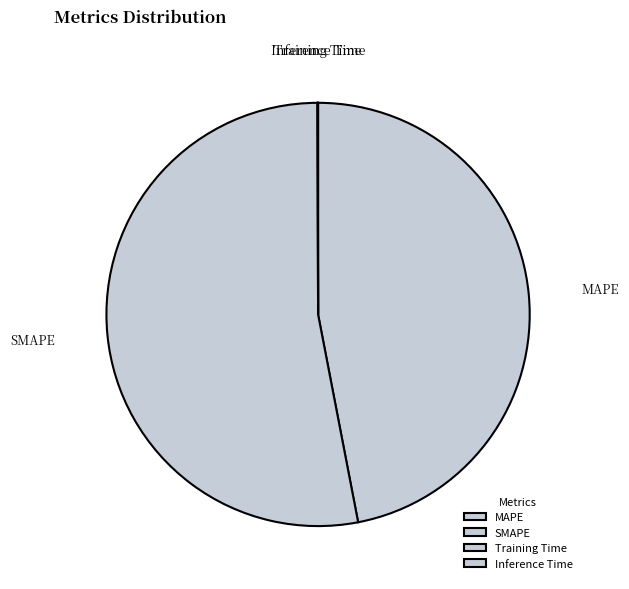

The SMAPE slice represents 53% of the pie. True or false?

True